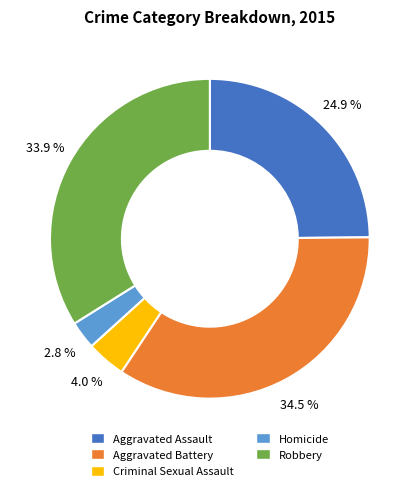

Which category has the smallest portion of the pie?

Homicide